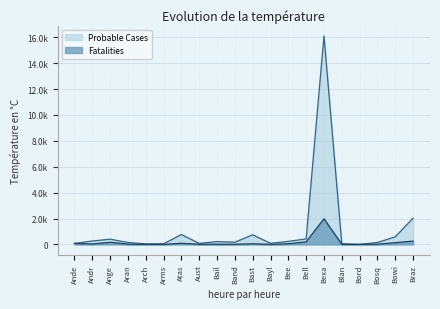

Reading left to right, what are all the values shown in this chart?

Probable Cases: Ande=78	Andr=265	Ange=406	Aran=150	Arch=41	Arms=47	Atas=765	Aust=79	Bail=219	Band=172	Bast=743	Bayl=85	Bee=236	Bell=427	Bexa=16105	Blan=51	Bord=7	Bosq=149	Bowi=588	Braz=2024
Fatalities: Ande=73	Andr=33	Ange=167	Aran=25	Arch=6	Arms=6	Atas=88	Aust=15	Bail=17	Band=15	Bast=51	Bayl=7	Bee=50	Bell=202	Bexa=1980	Blan=9	Bord=0	Bosq=20	Bowi=135	Braz=258